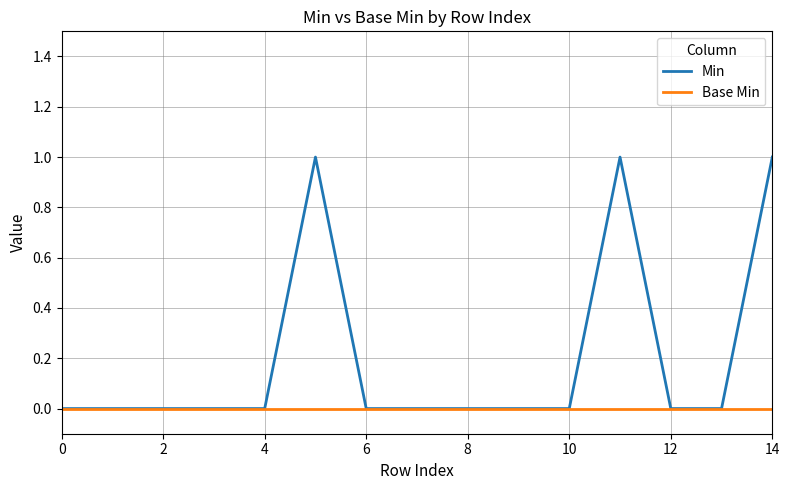

Rank the series by their average value, from lowest to highest.

Base Min, Min